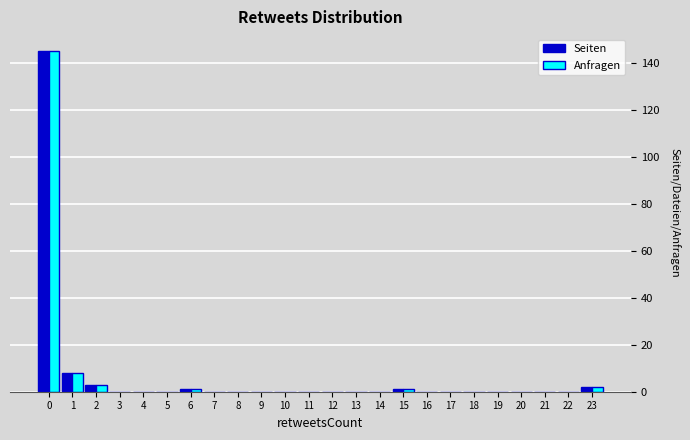

What is the highest value of the Seiten series?

145